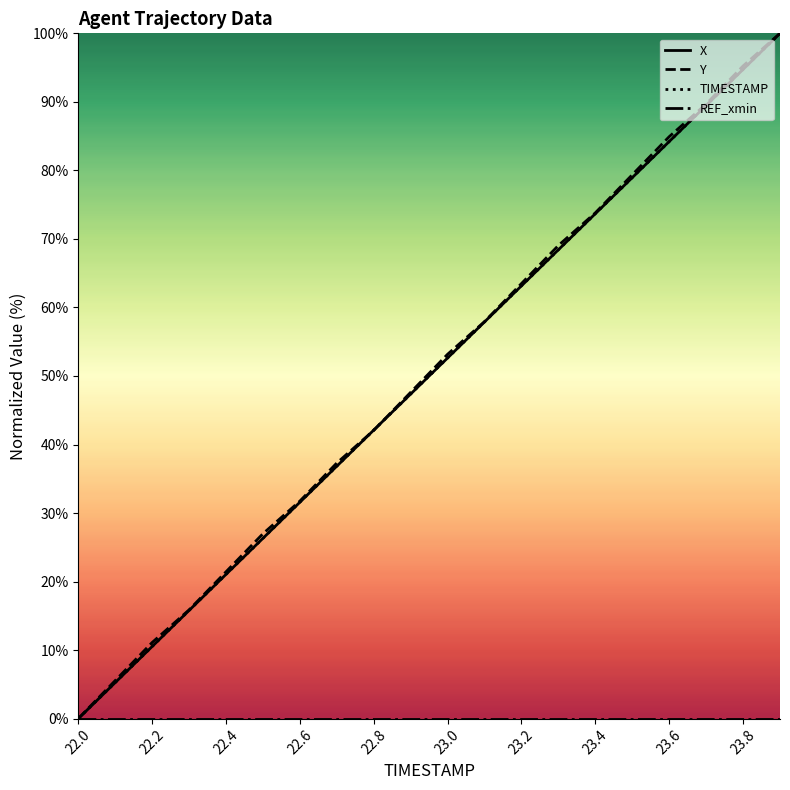

The value of Y at 23.4 is 28.8. True or false?

False